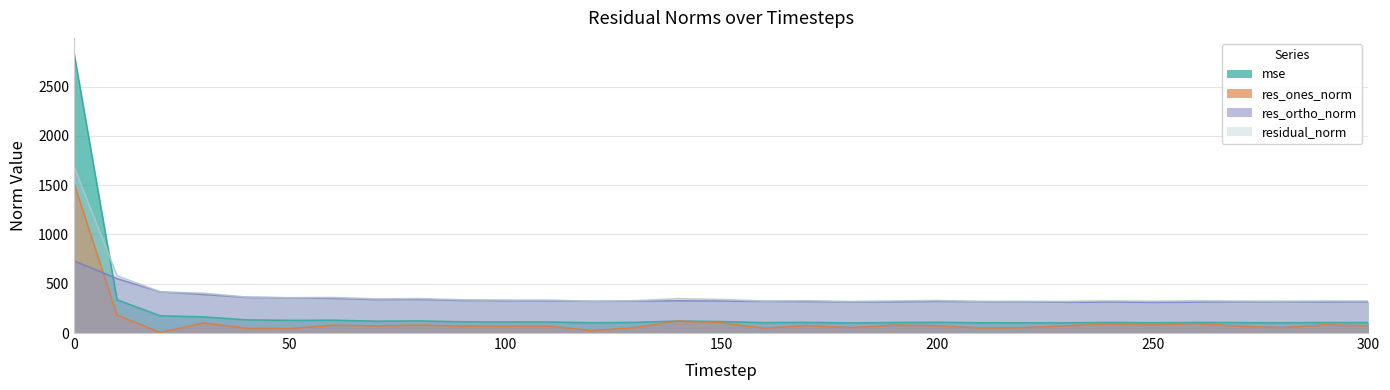

What is the total value across all series at 30?

1061.3